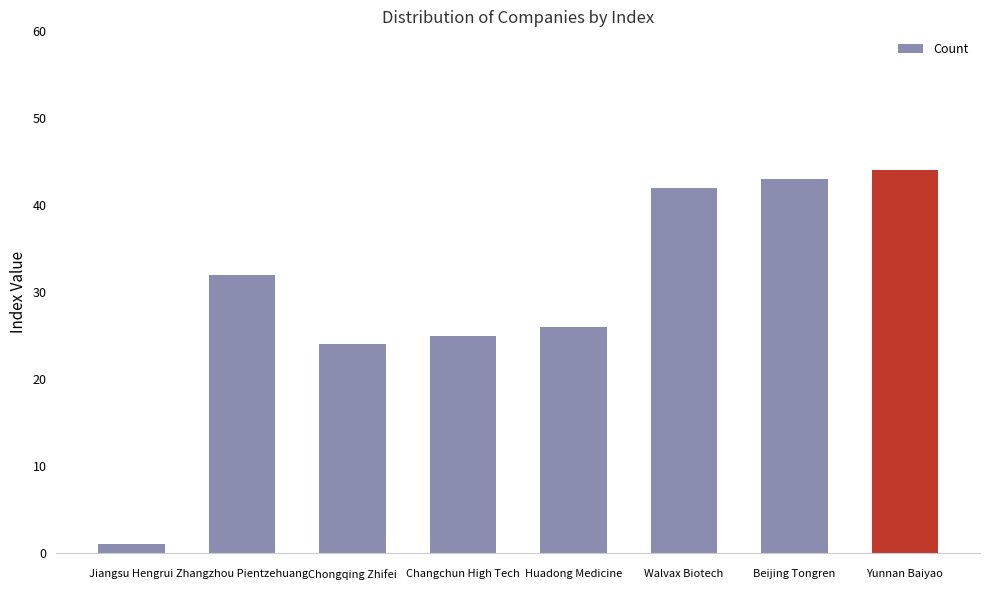

Reading left to right, what are all the values shown in this chart?

Jiangsu Hengrui=1	Zhangzhou Pientzehuang=32	Chongqing Zhifei=24	Changchun High Tech=25	Huadong Medicine=26	Walvax Biotech=42	Beijing Tongren=43	Yunnan Baiyao=44